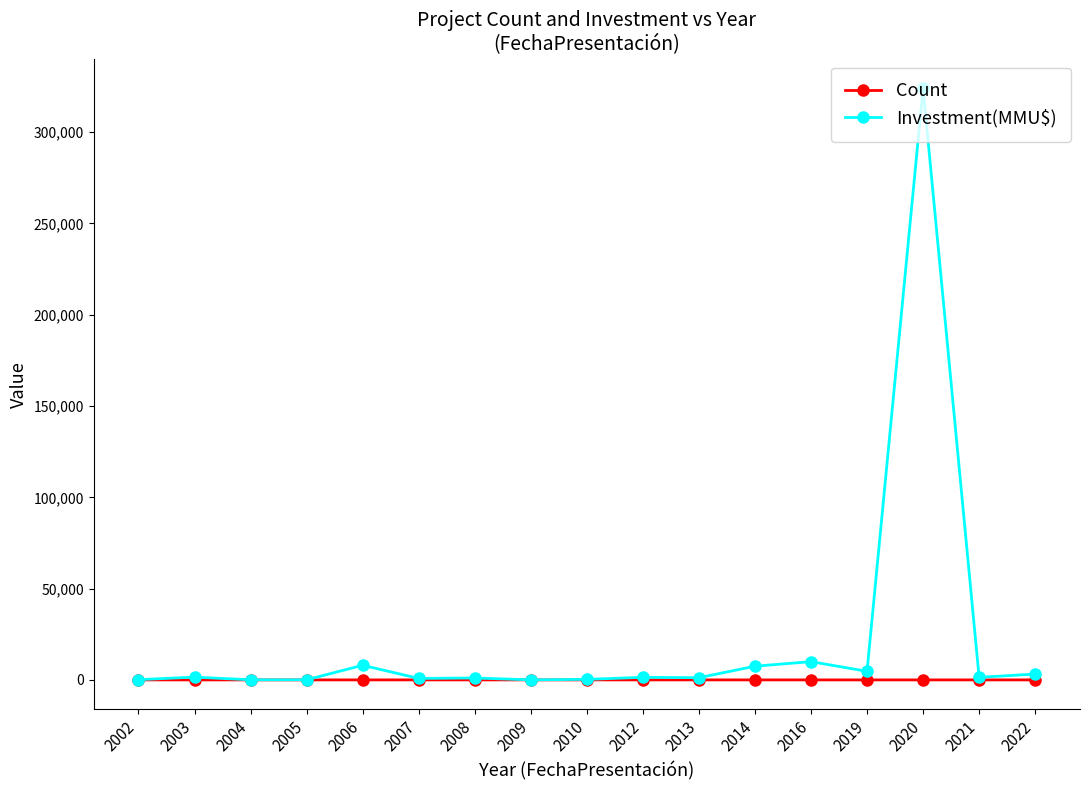

Rank the series by their maximum value, from lowest to highest.

Count, Investment(MMU$)